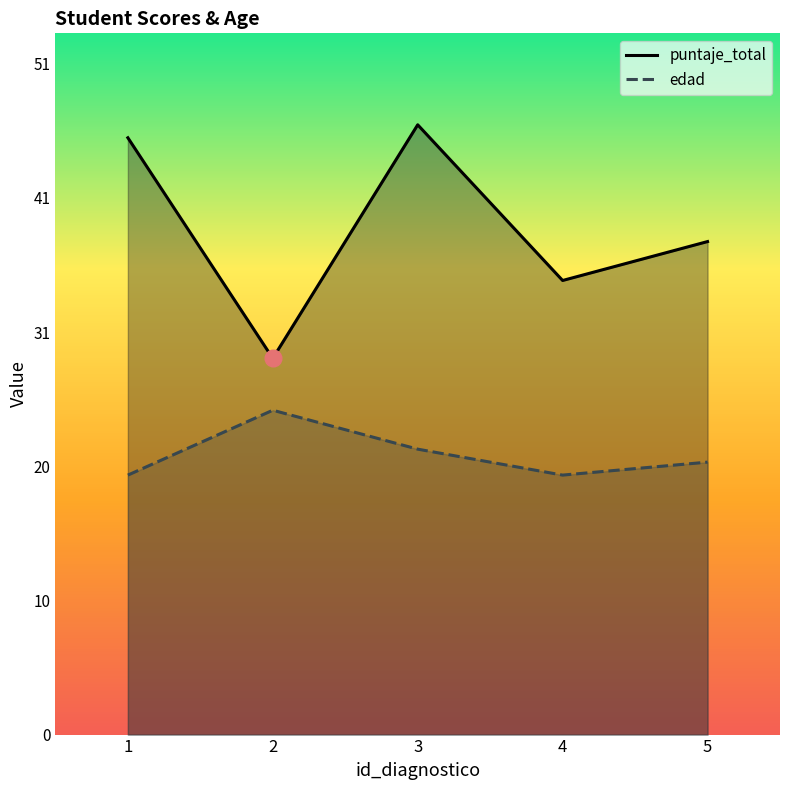

Between 2 and 3, which series saw the biggest shift?

puntaje_total